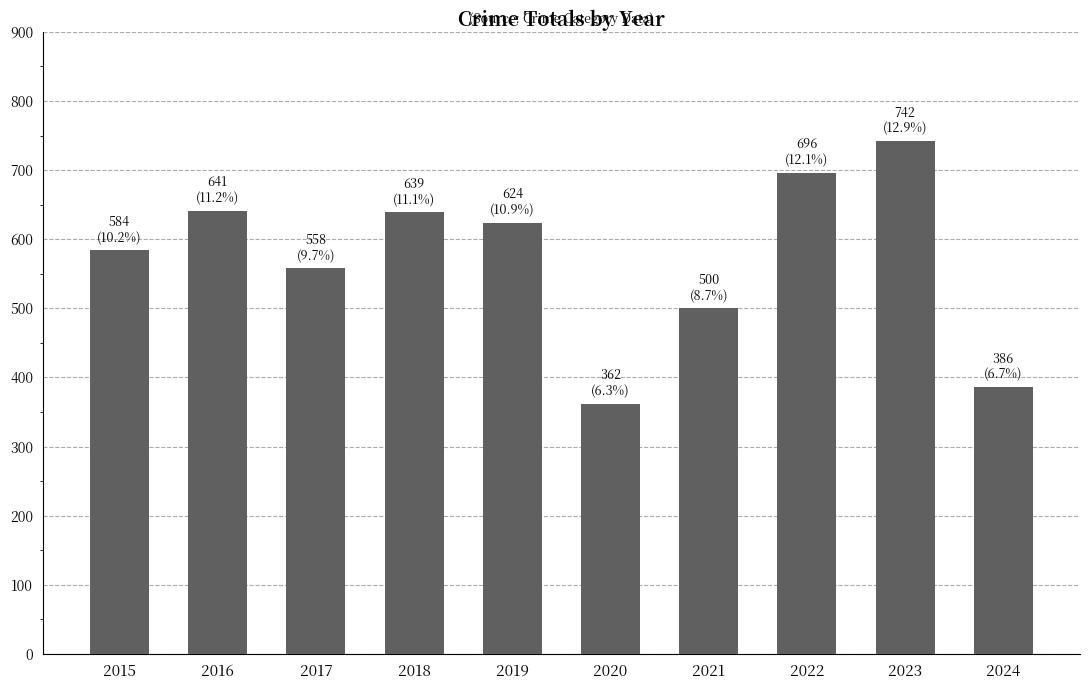

Is it true that the value at 2020 is 111?

False